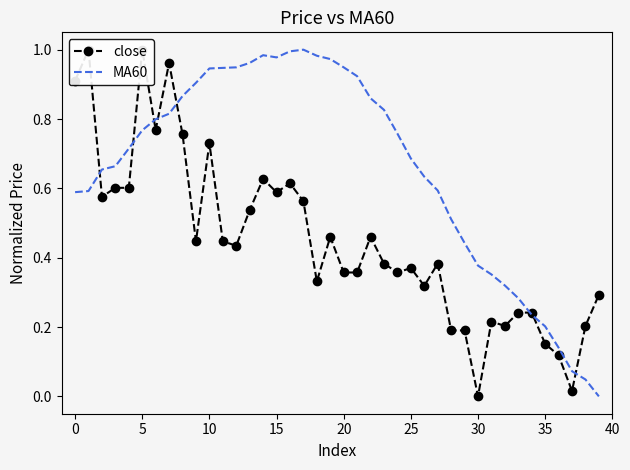

Which series has the largest total across all categories?

MA60